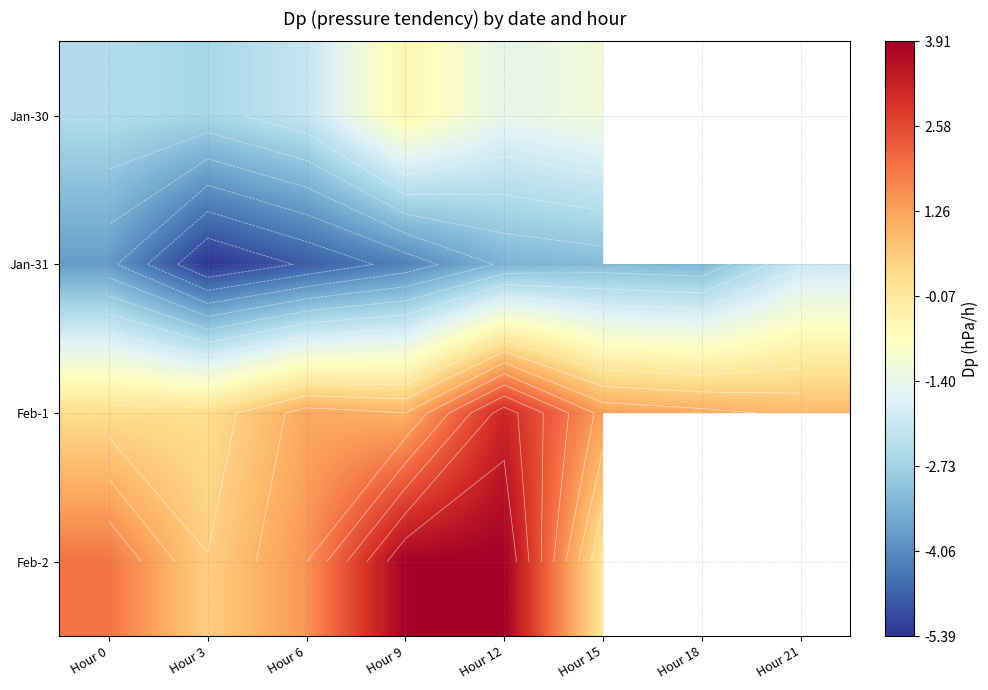

What is the smallest value displayed?

-5.4